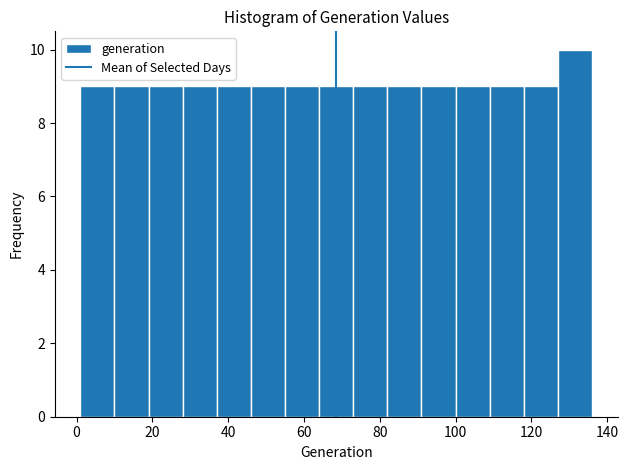

Reading left to right, list every bar in this chart as the range it spans on the x-axis followed by its height. Neither the bar edges nor the heights are printed on the chart, so give them approximately, as read against the axes.

1 to 10: 9
10 to 19: 9
19 to 28: 9
28 to 37: 9
37 to 46: 9
46 to 55: 9
55 to 64: 9
64 to 73: 9
73 to 82: 9
82 to 91: 9
91 to 100: 9
100 to 109: 9
109 to 118: 9
118 to 127: 9
127 to 136: 10